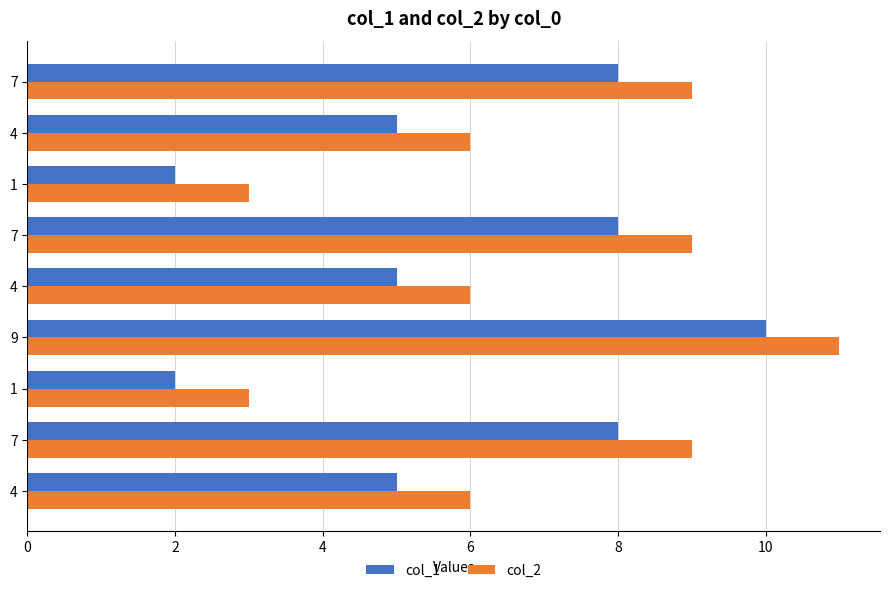

Which series has the widest spread of values?

col_1